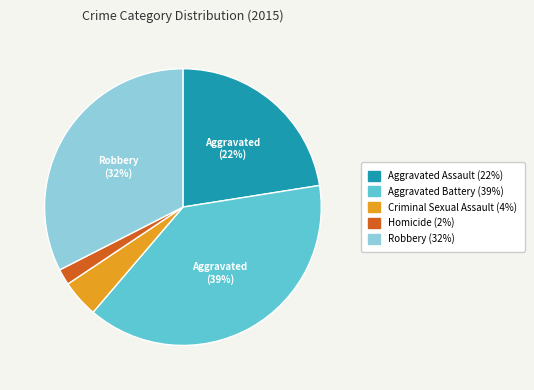

To the nearest percent, what is the difference between the largest and smallest slice percentages?

37%